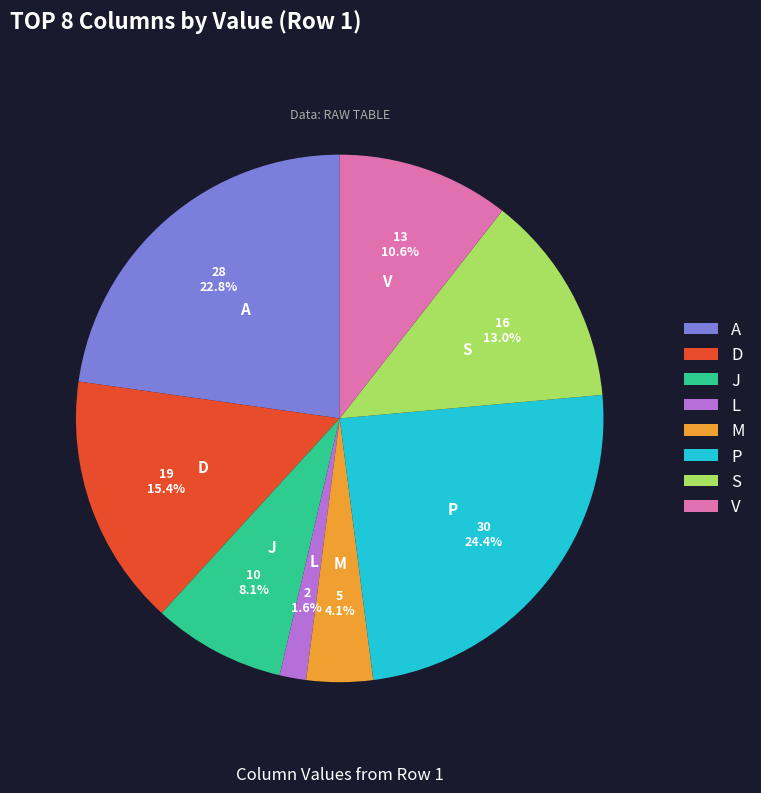

Does any single category account for the majority?

No